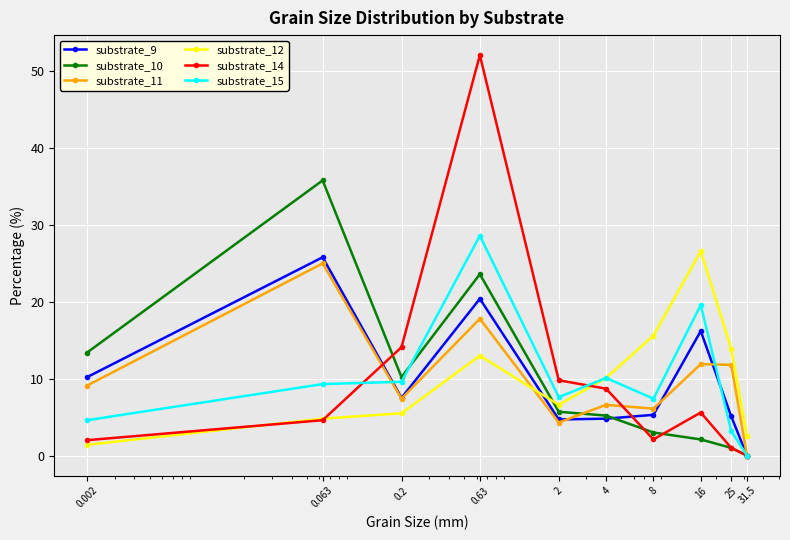

True or false: substrate_10 has more than 1 interior local peaks.

True